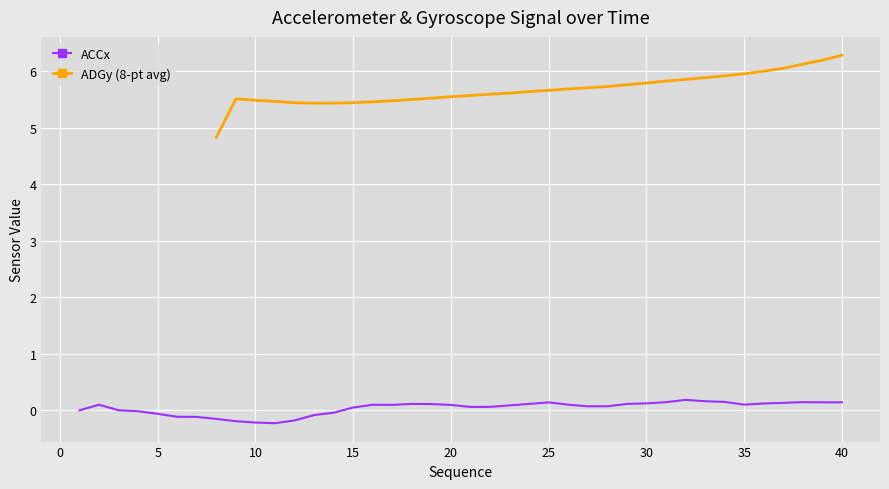

What is the smallest value displayed?

-0.2